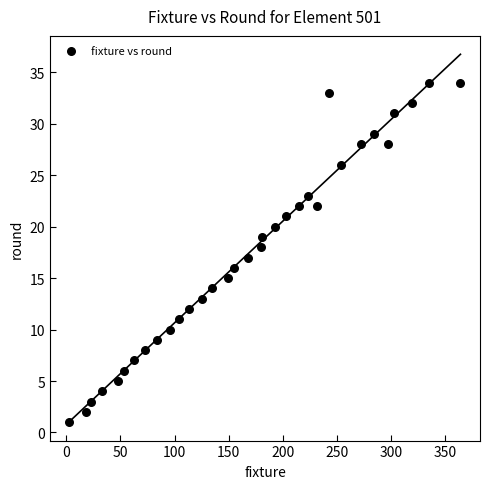

What is the range of X values (max minus min)?

361